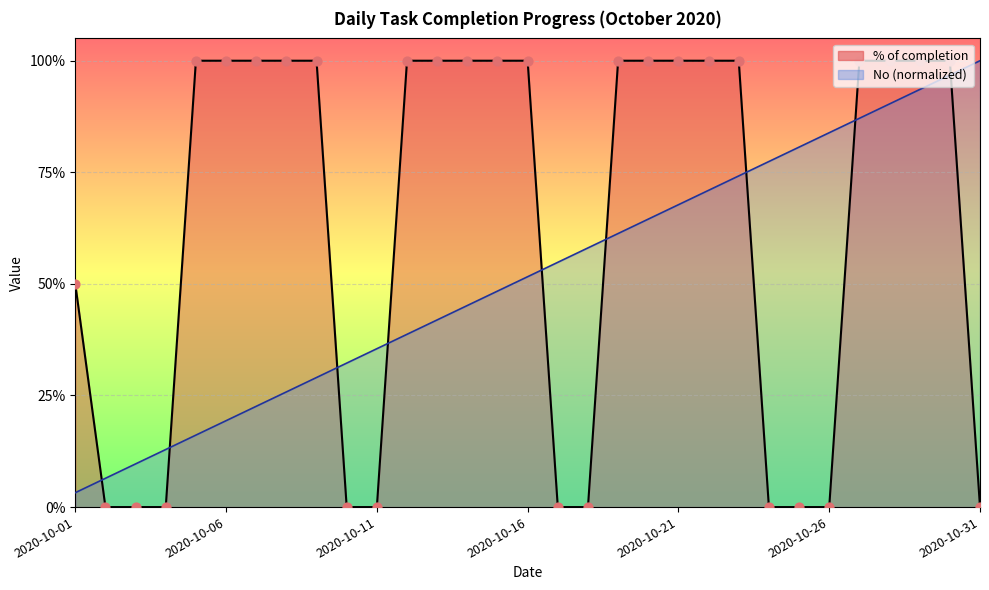

Which series contains the lowest Y value?

% of completion